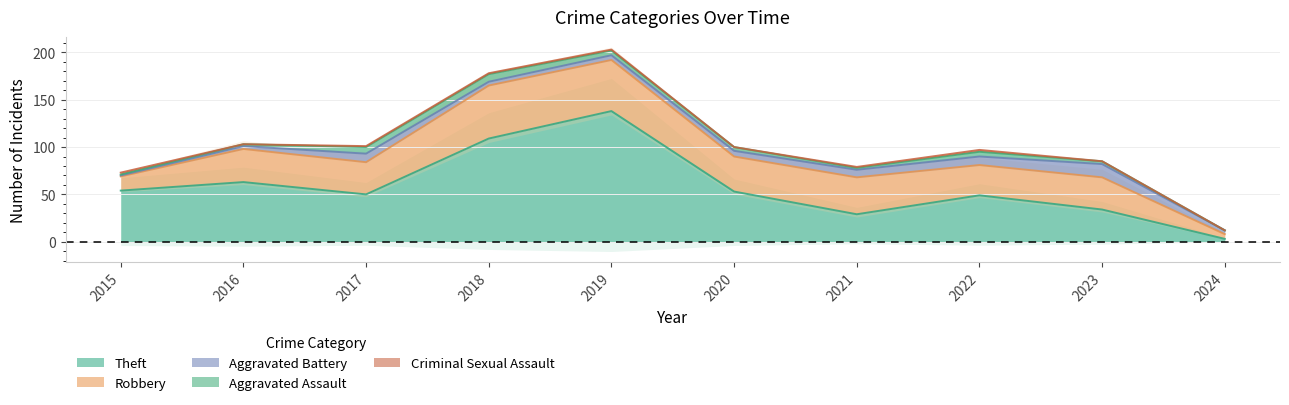

Read the Aggravated Battery value at 2018.

4